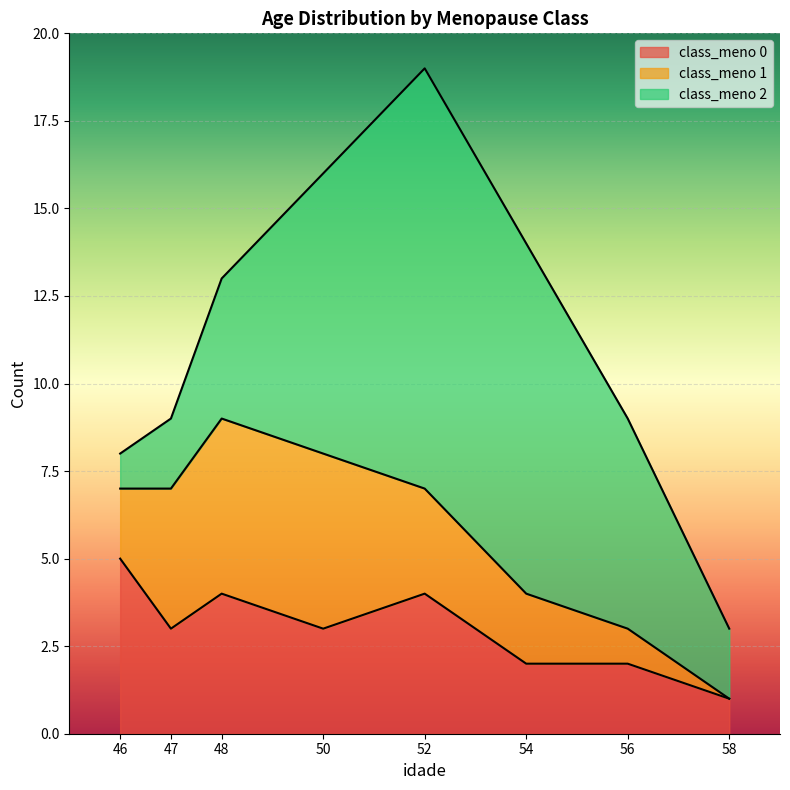

At which label does class_meno 2 reach its minimum?

46